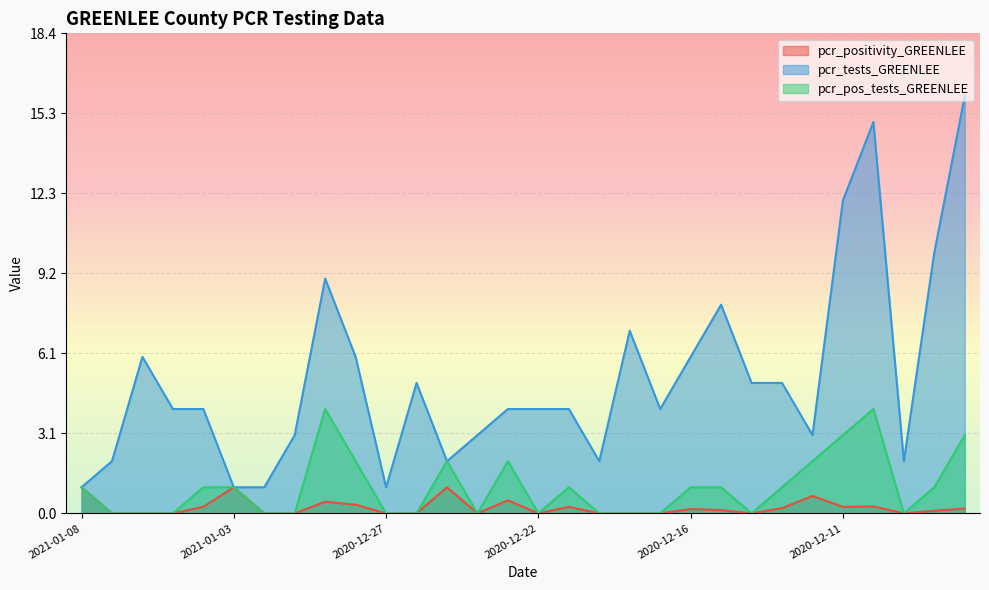

How many lines are shown in the chart?

3